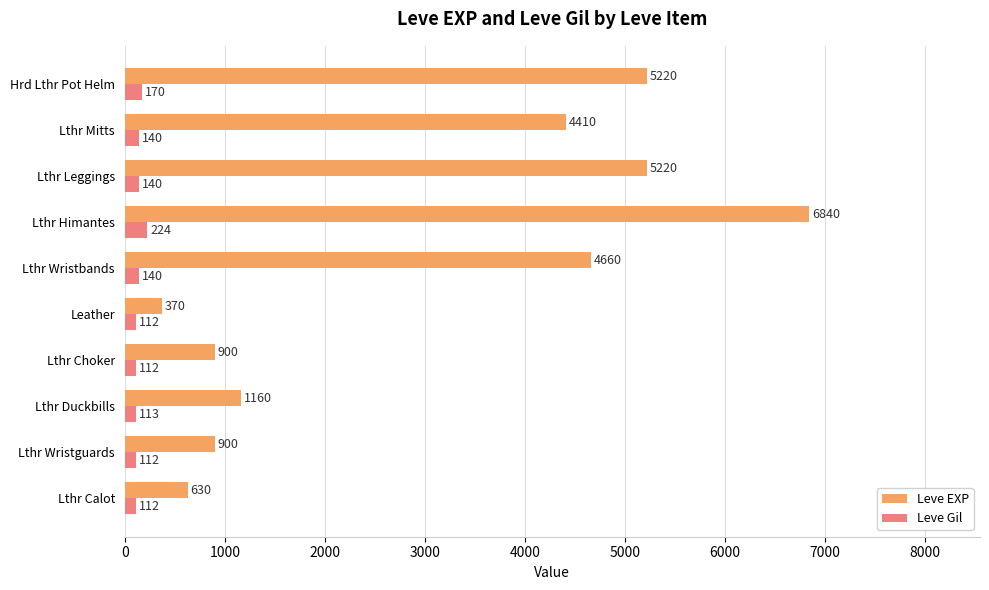

What is the difference between the maximum and minimum values in the Leve Gil series?

112